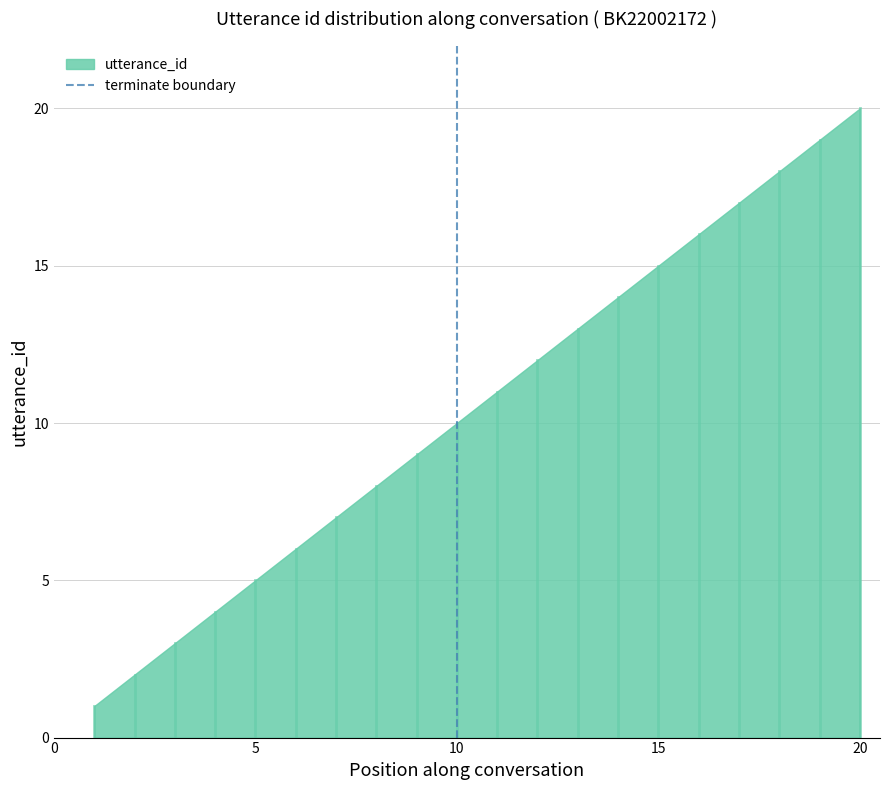

The chart shows a value of 22 at 15. True or false?

False